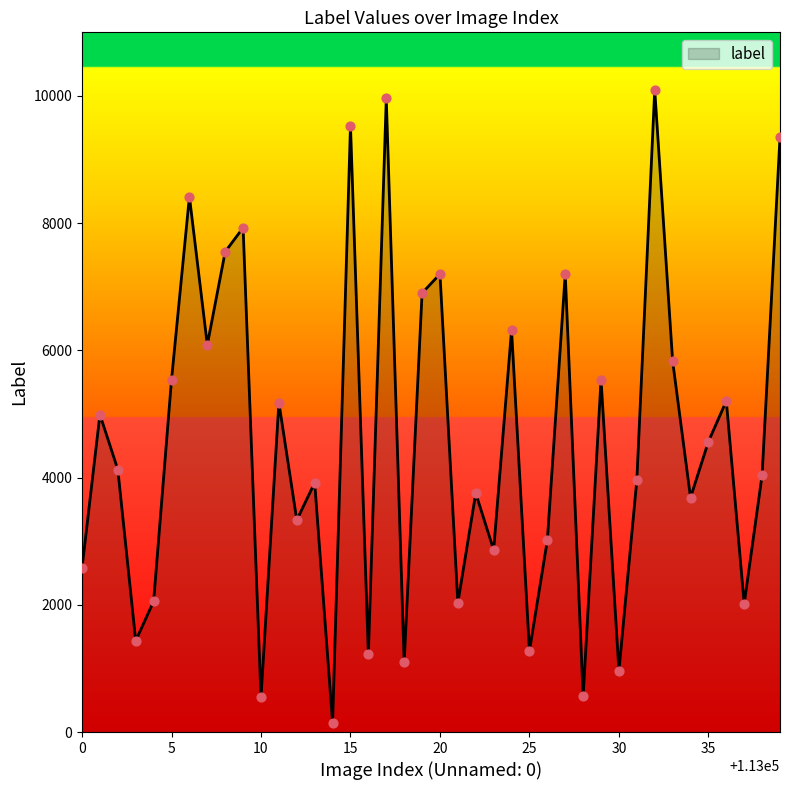

What is the greatest value displayed?

10095